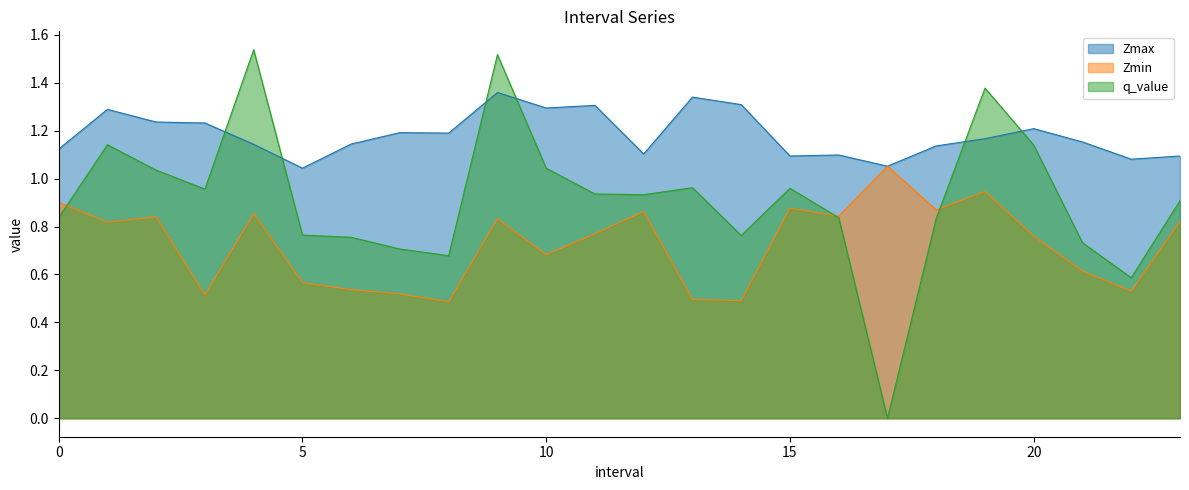

Reading right to left, list all the values displayed in this chart.

Zmax: 23.0=1.1	22.0=1.1	21.0=1.2	20.0=1.2	19.0=1.2	18.0=1.1	17.0=1.1	16.0=1.1	15.0=1.1	14.0=1.3	13.0=1.3	12.0=1.1	11.0=1.3	10.0=1.3	9.0=1.4	8.0=1.2	7.0=1.2	6.0=1.1	5.0=1.0	4.0=1.1	3.0=1.2	2.0=1.2	1.0=1.3	0.0=1.1
Zmin: 23.0=0.8	22.0=0.5	21.0=0.6	20.0=0.8	19.0=0.9	18.0=0.9	17.0=1.1	16.0=0.8	15.0=0.9	14.0=0.5	13.0=0.5	12.0=0.9	11.0=0.8	10.0=0.7	9.0=0.8	8.0=0.5	7.0=0.5	6.0=0.5	5.0=0.6	4.0=0.9	3.0=0.5	2.0=0.8	1.0=0.8	0.0=0.9
q_value: 23.0=0.9	22.0=0.6	21.0=0.7	20.0=1.1	19.0=1.4	18.0=0.8	17.0=0.0	16.0=0.8	15.0=1.0	14.0=0.8	13.0=1.0	12.0=0.9	11.0=0.9	10.0=1.0	9.0=1.5	8.0=0.7	7.0=0.7	6.0=0.8	5.0=0.8	4.0=1.5	3.0=1.0	2.0=1.0	1.0=1.1	0.0=0.8